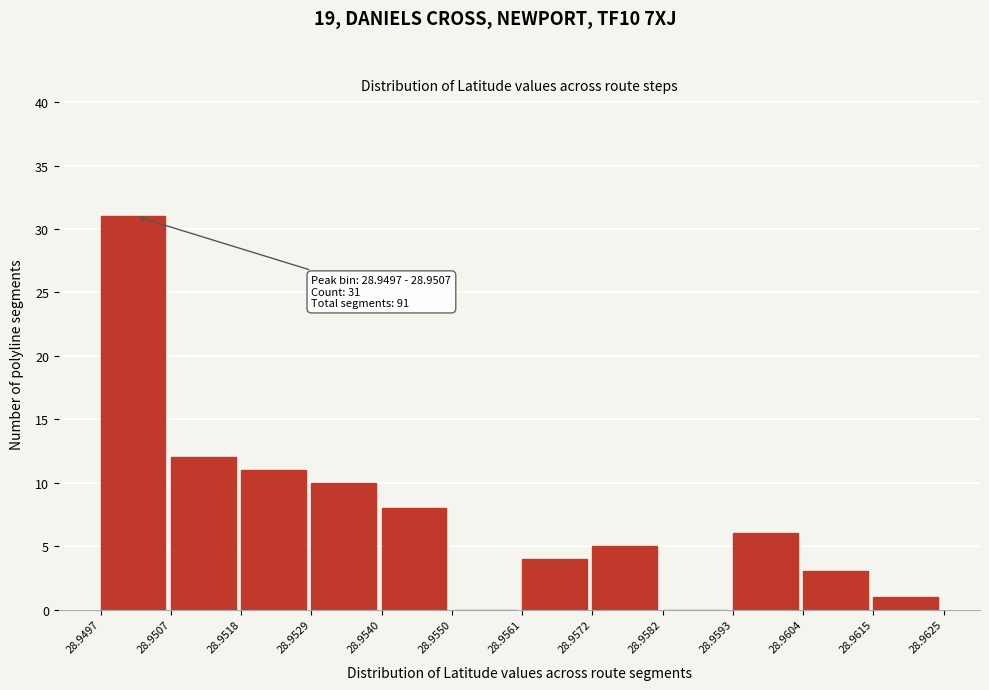

Over which range of the x-axis is the bar tallest?

28.9497 to 28.9507